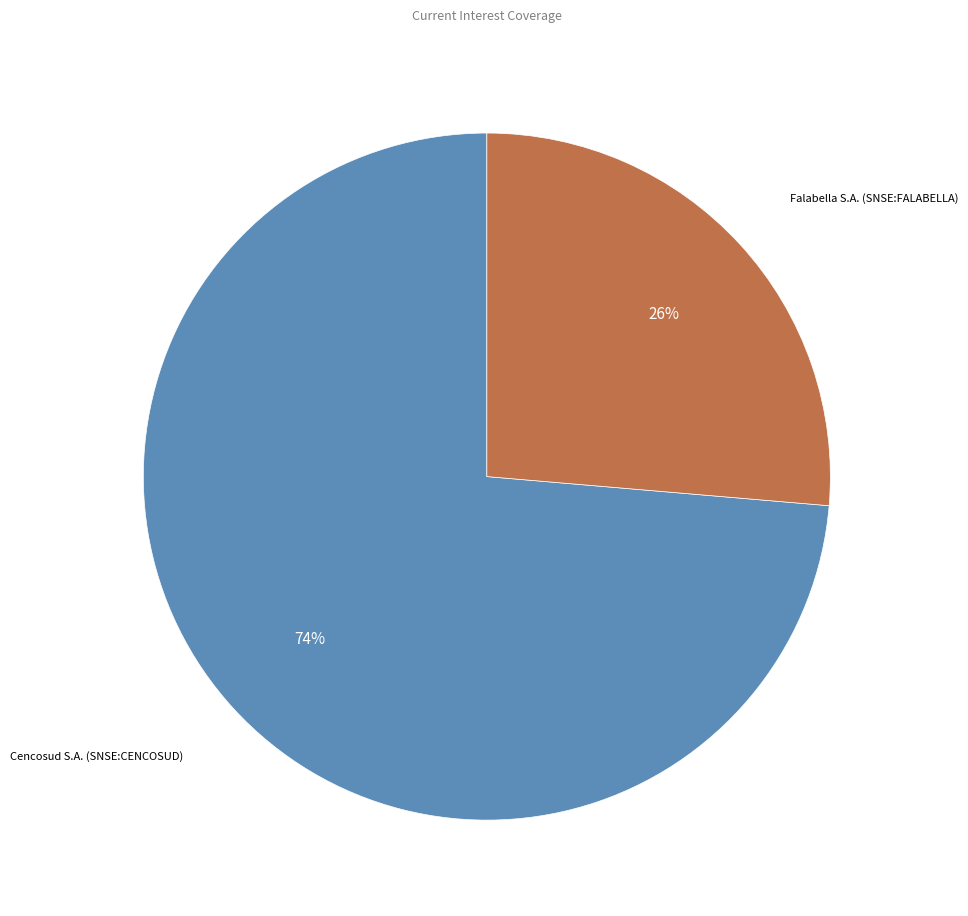

Is there a majority slice in this chart?

Yes